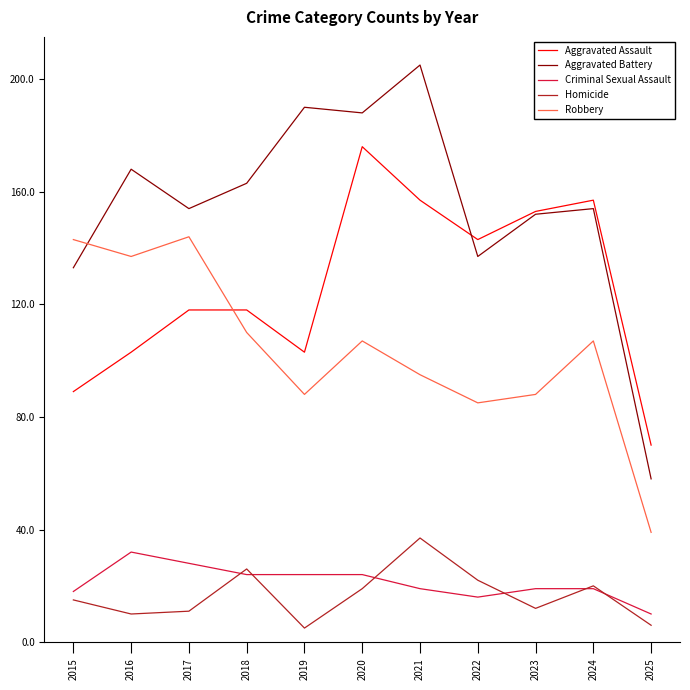

The value of Homicide at 2017 is 11. True or false?

True